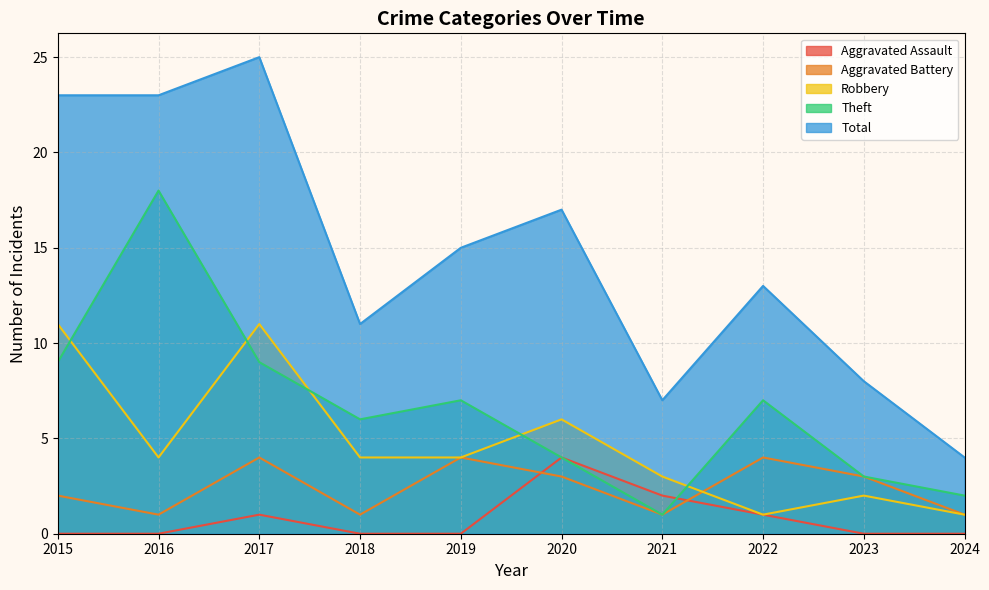

At which category does Theft reach its first local peak?

2016